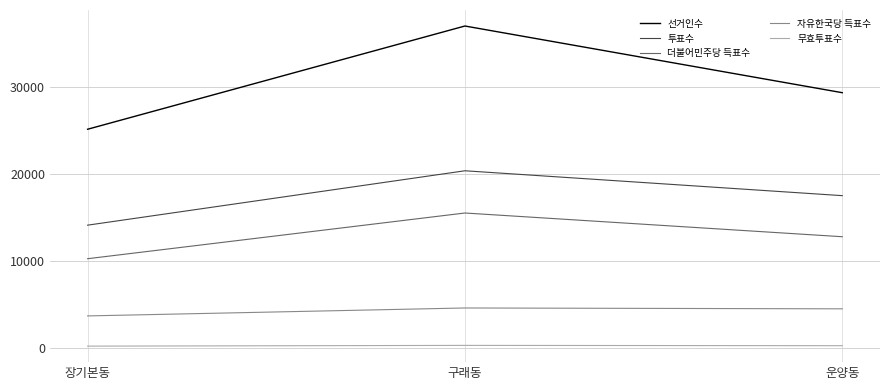

Which series has the largest range (max minus min)?

선거인수